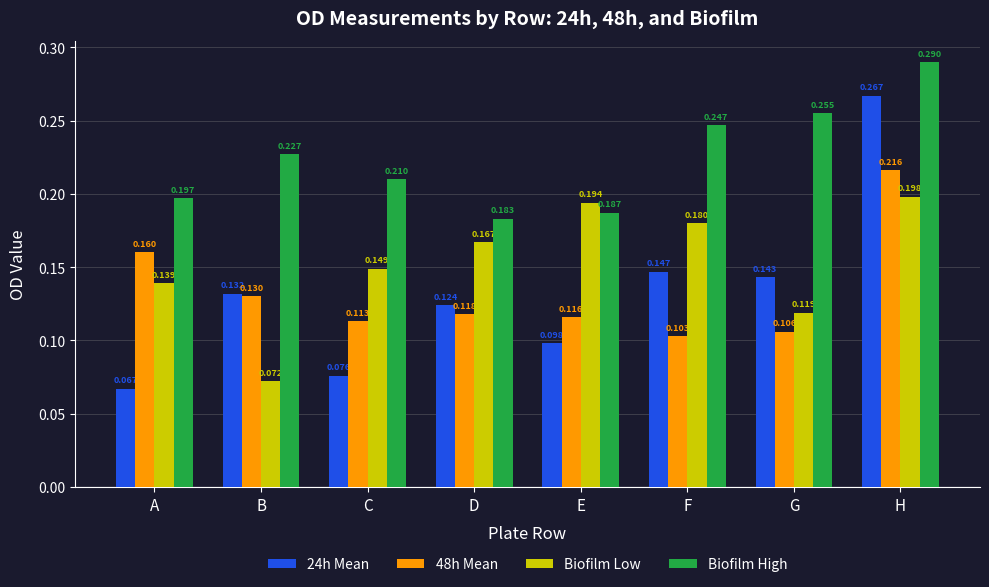

Between A and E, which series saw the biggest shift?

Biofilm Low